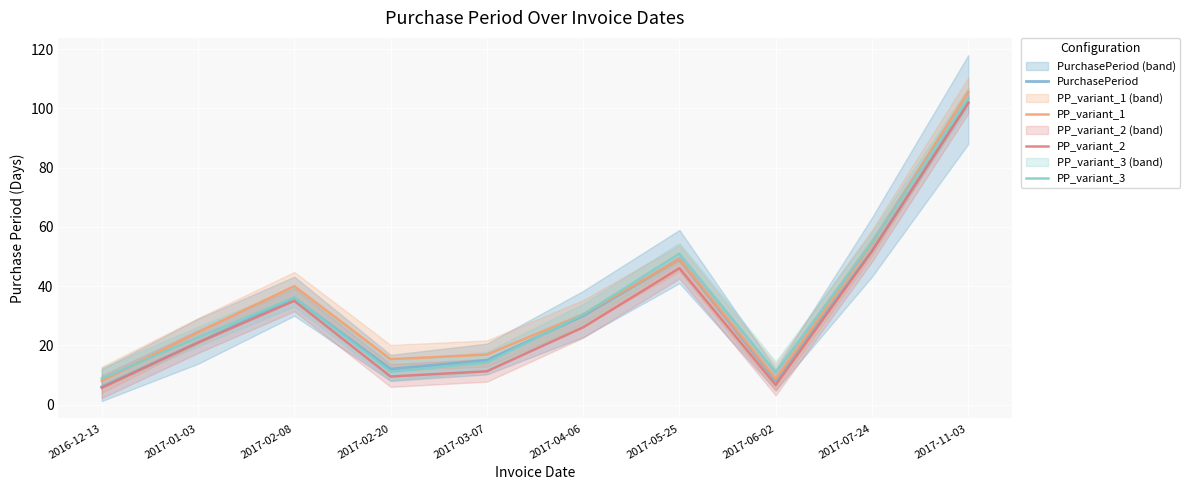

List the labels in order of PP_variant_2 value, largest first.

2017-11-03, 2017-07-24, 2017-05-25, 2017-02-08, 2017-04-06, 2017-01-03, 2017-03-07, 2017-02-20, 2017-06-02, 2016-12-13